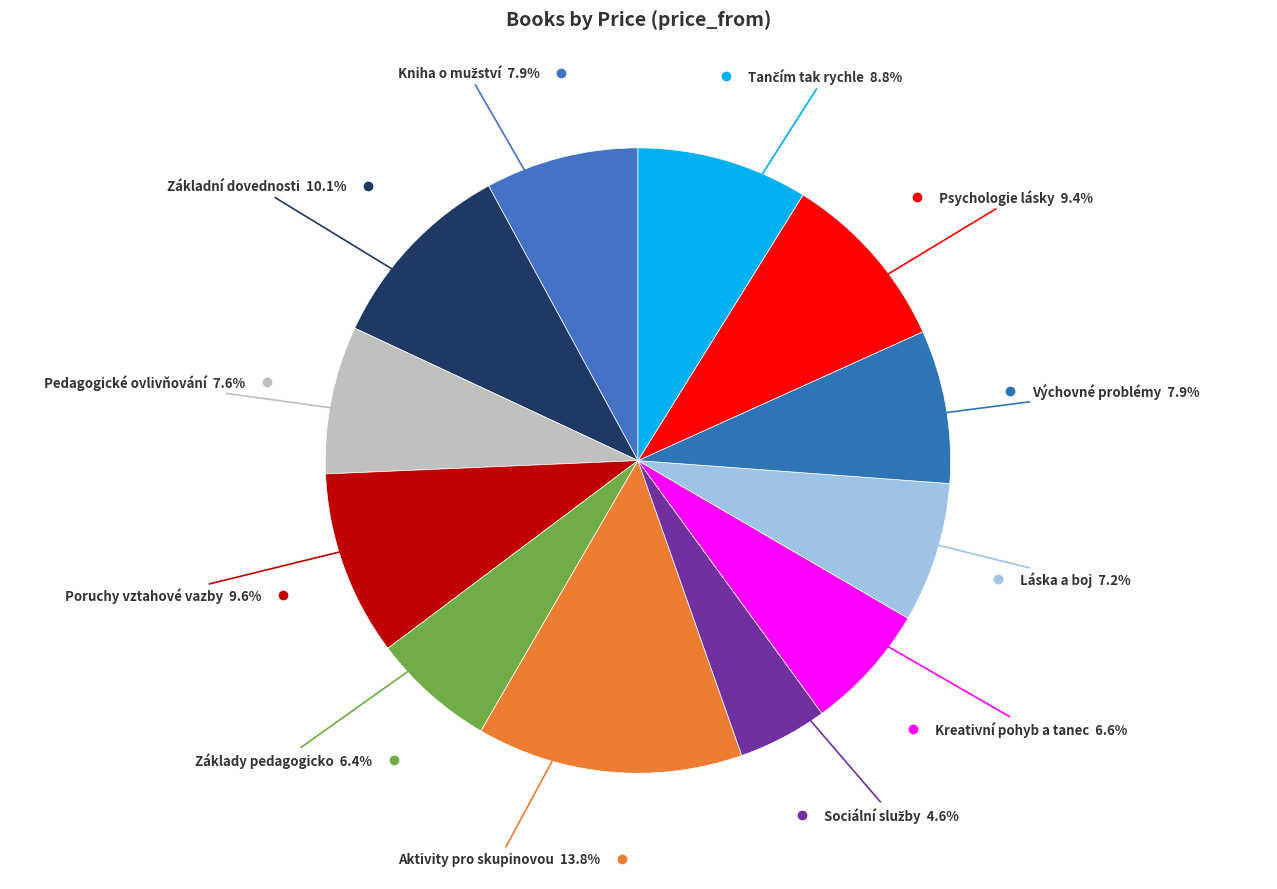

Count the number of slices in the pie.

12